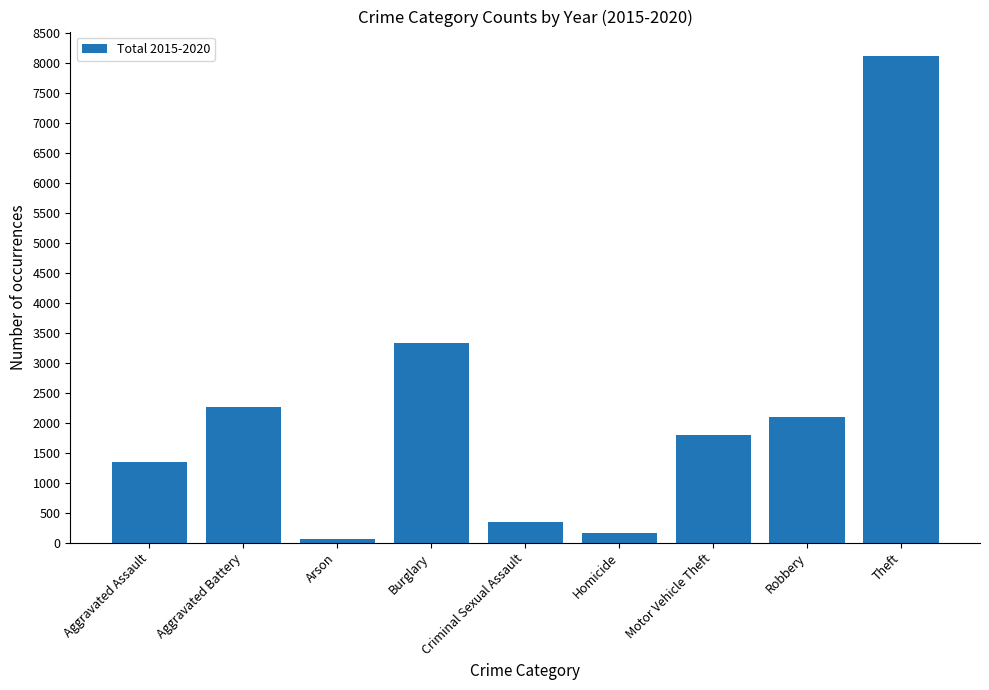

What is the change in value from Homicide to Robbery?

+1940